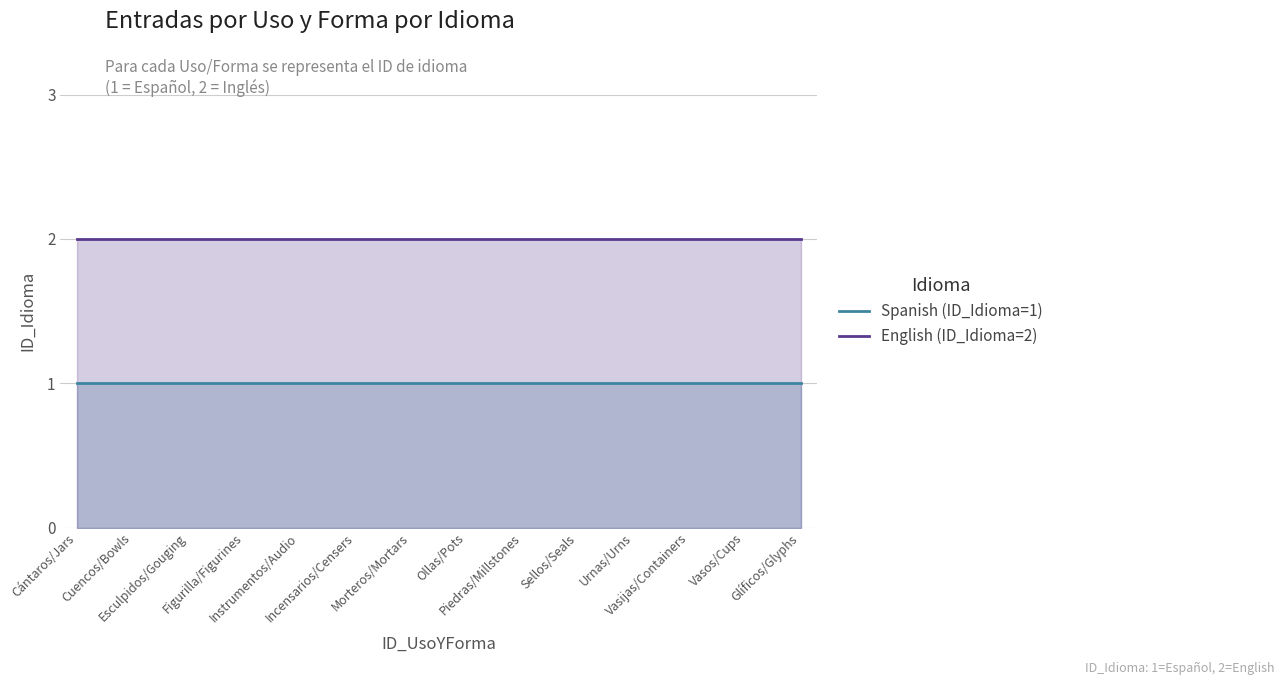

How many lines are shown in the chart?

2